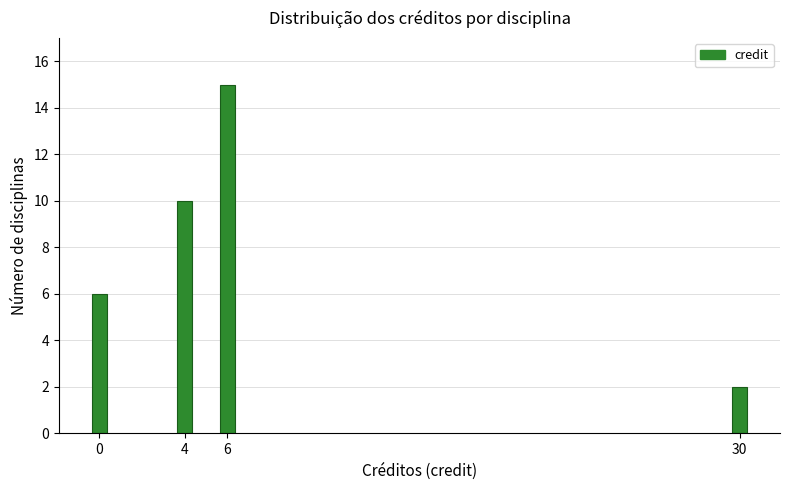

Reading left to right, what are all the values shown in this chart?

0=6	4=10	6=15	30=2